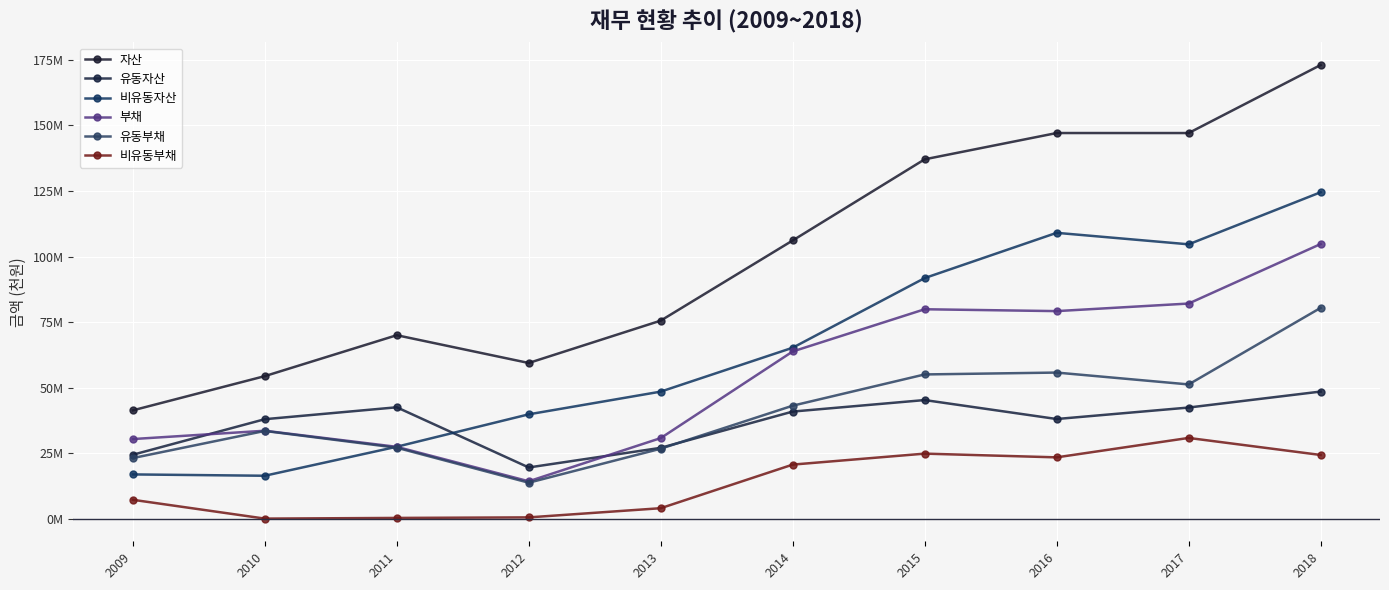

Does the chart have visible grid lines?

Yes